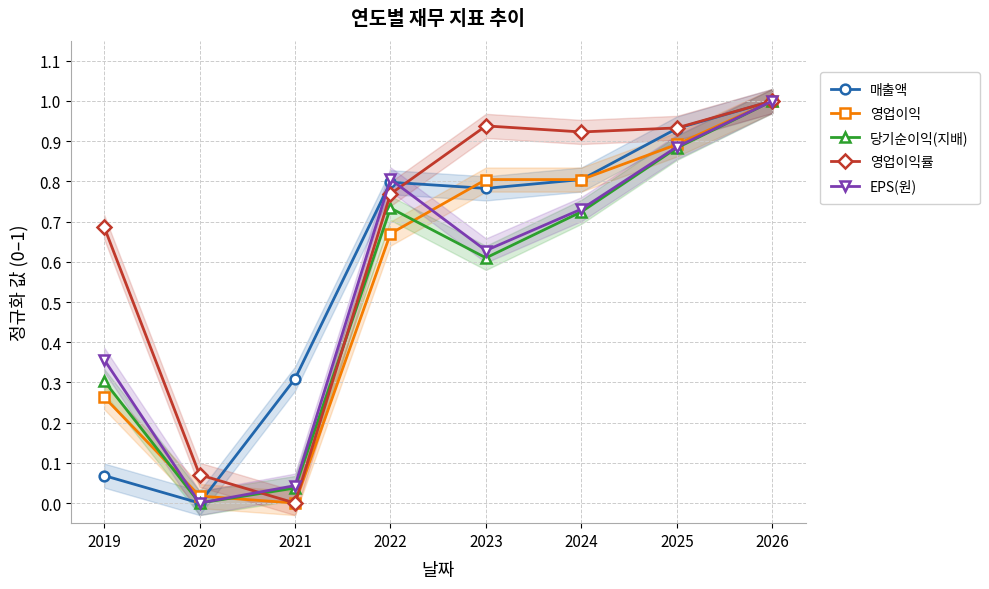

How many interior local valleys does the 영업이익 series have?

1